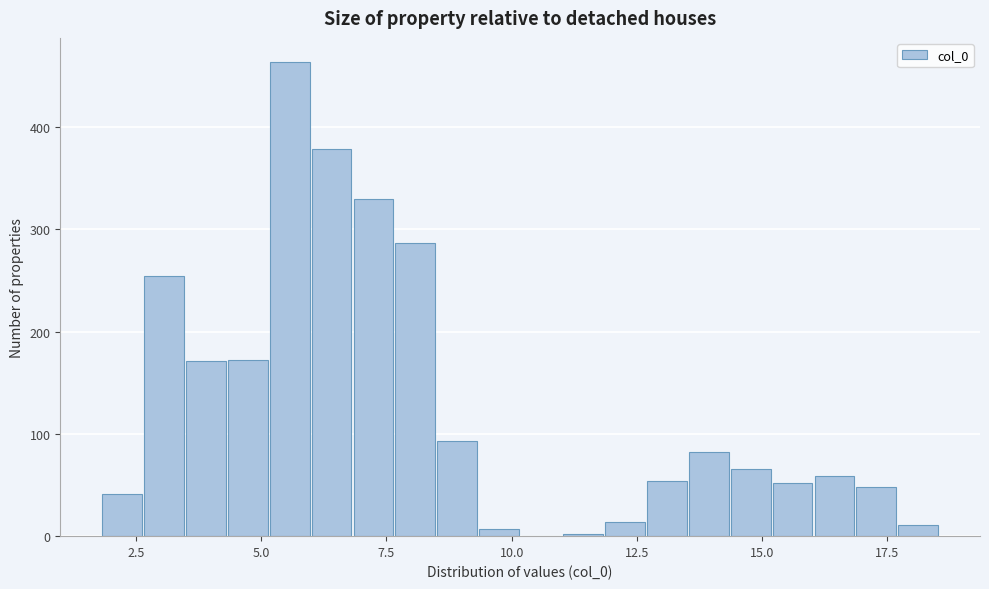

Read against the x-axis, roughly where is the centre of the tallest bar?

5.5